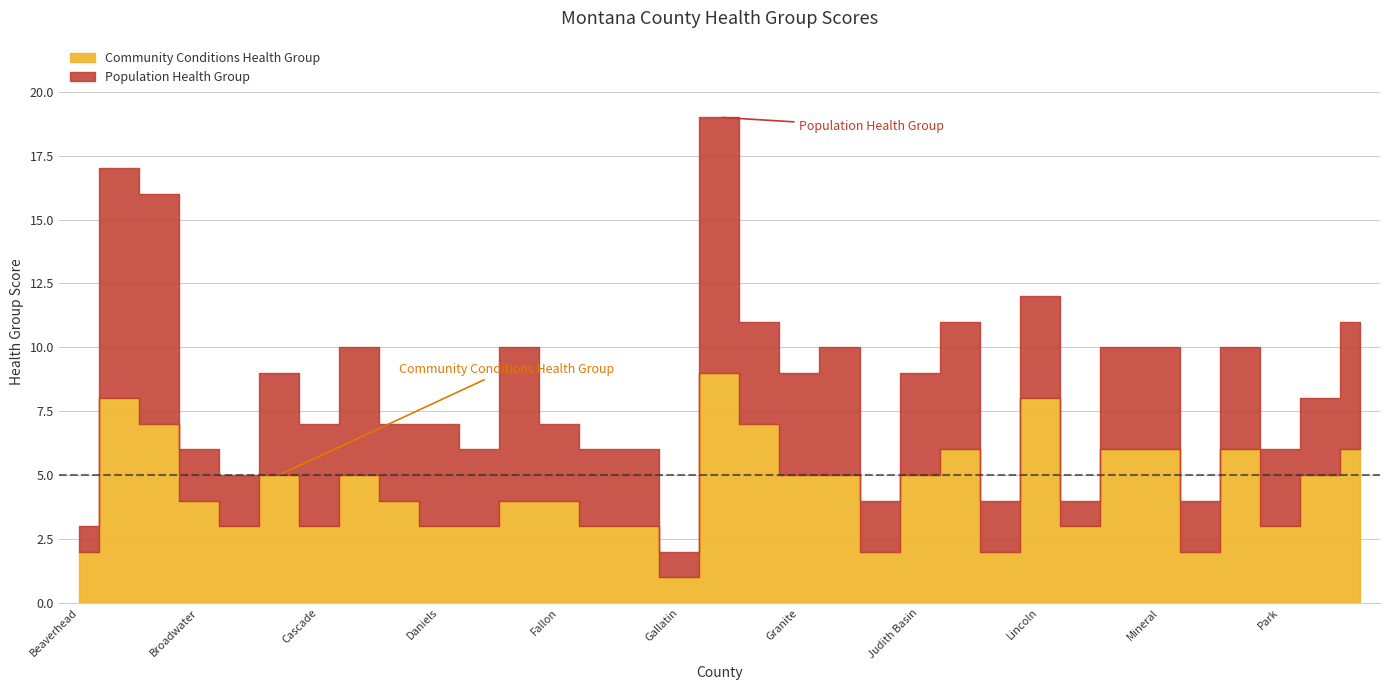

List the series in order of their overall mean, lowest first.

Population Health Group, Community Conditions Health Group